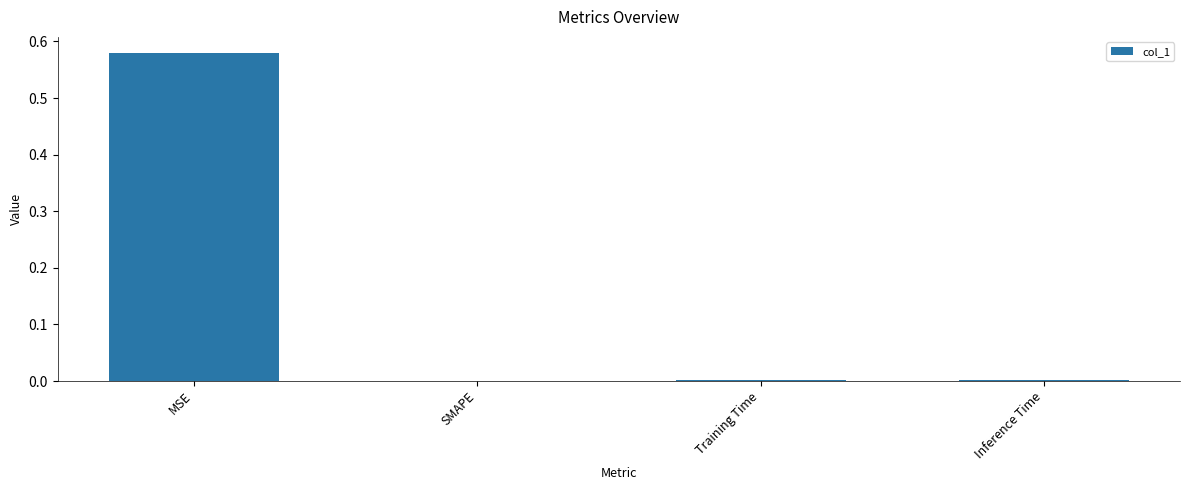

The chart shows a value of 0.4 at SMAPE. True or false?

False